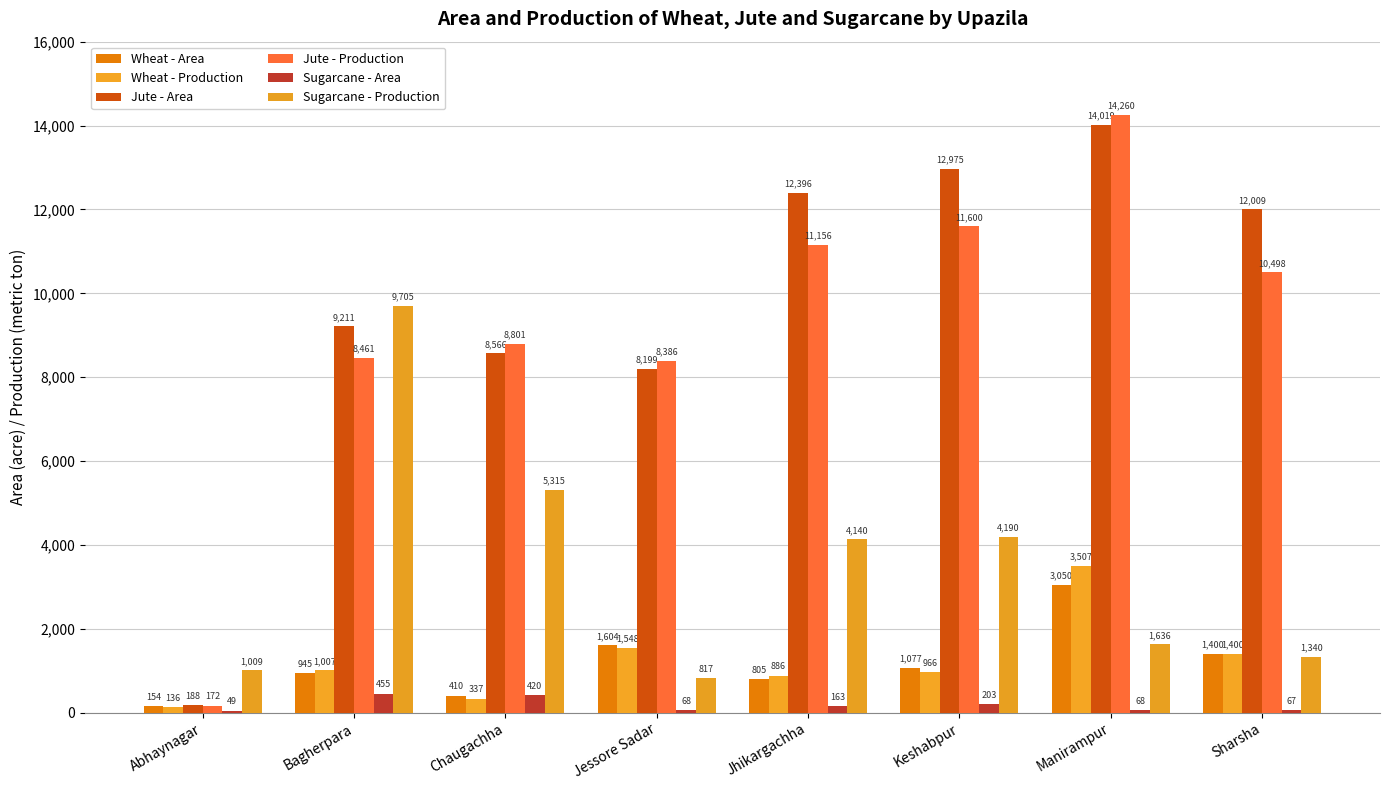

What is the minimum value for Jute - Area?

188